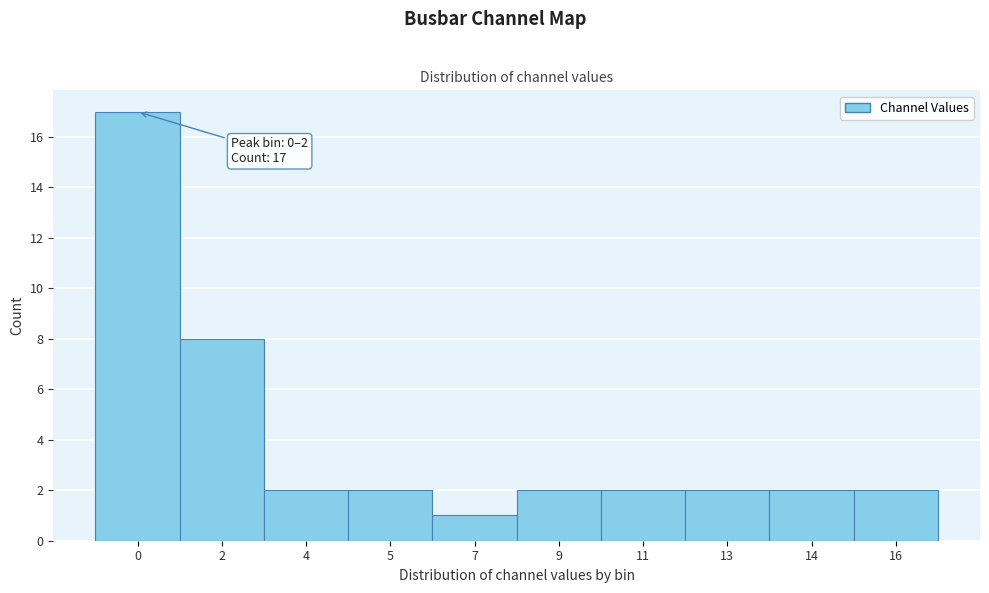

Reading left to right, extract all data points from this chart.

0=17	2=8	4=2	5=2	7=1	9=2	11=2	13=2	14=2	16=2